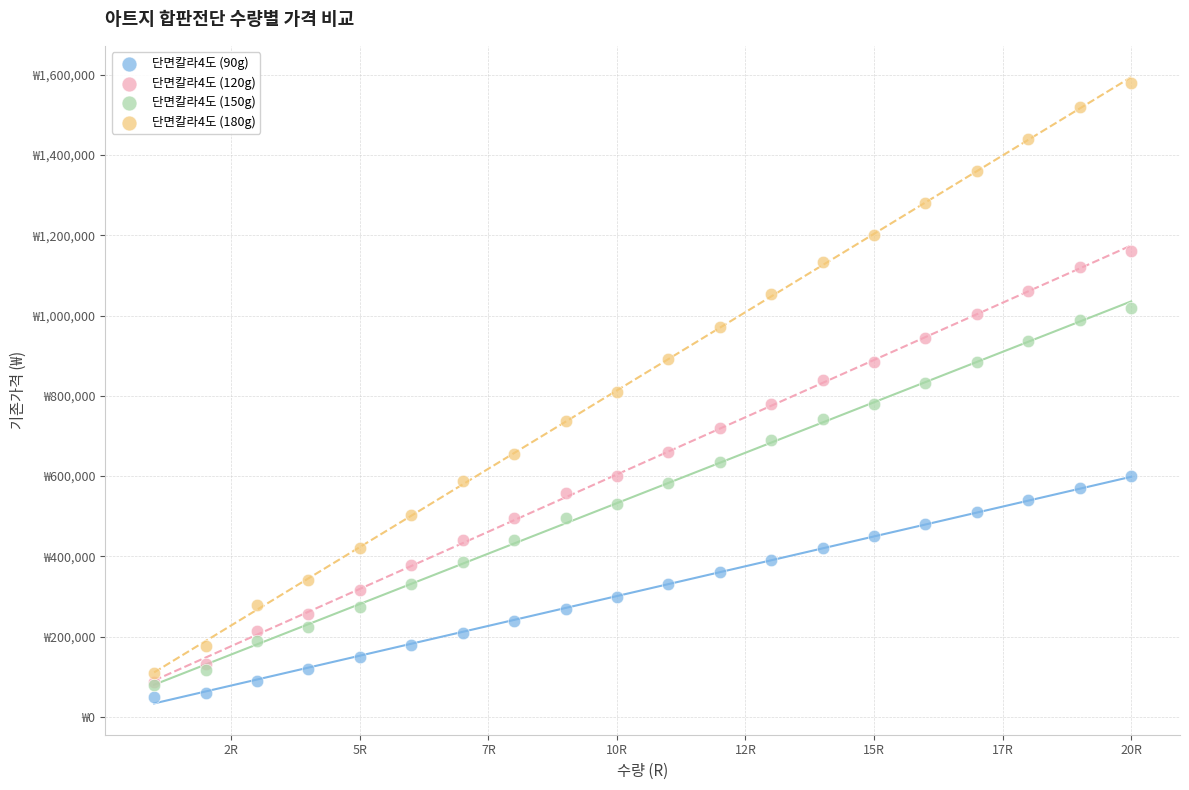

Which series contains the lowest Y value?

단면칼라4도 (90g)